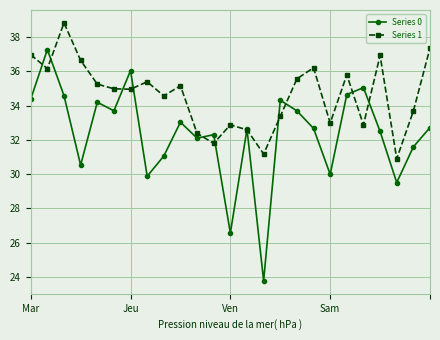

List the series in order of their peak value, lowest first.

Series 0, Series 1